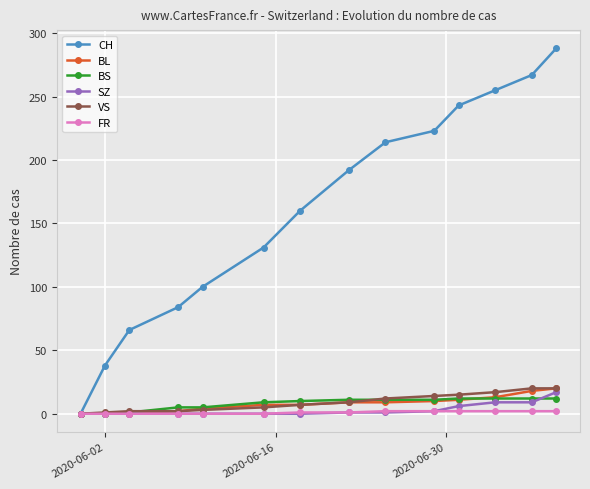

What is the value of the BL point at the 13th from the left?

18